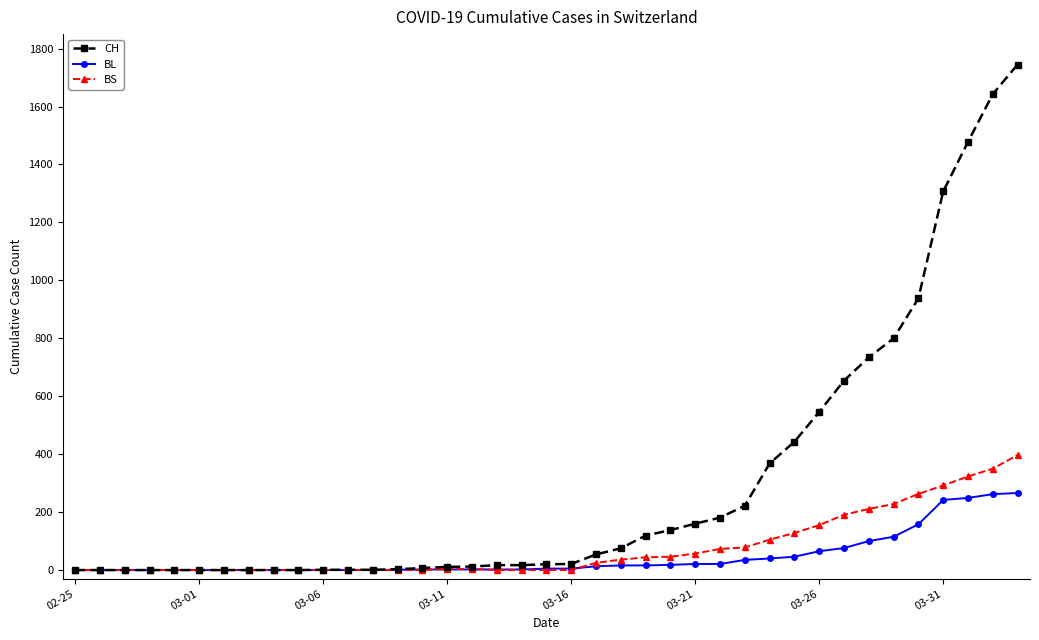

Which series ends up on top after the final intersection of BL and BS?

BS